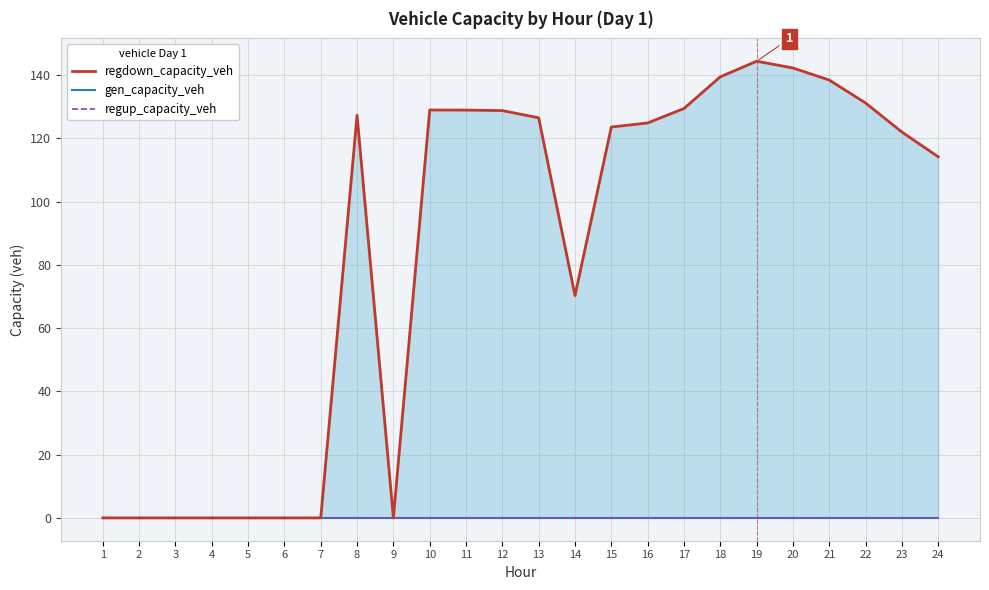

Count the number of categories in the chart.

24